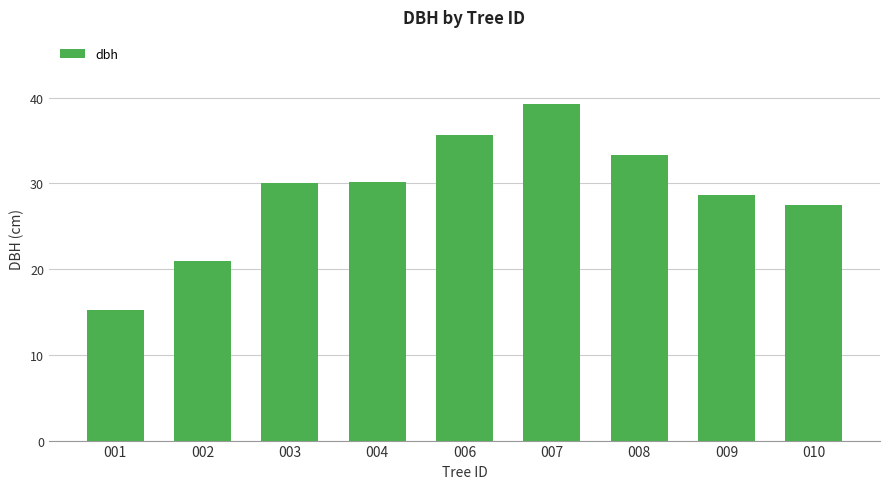

True or false: the data shows 3.7 at 001.

False